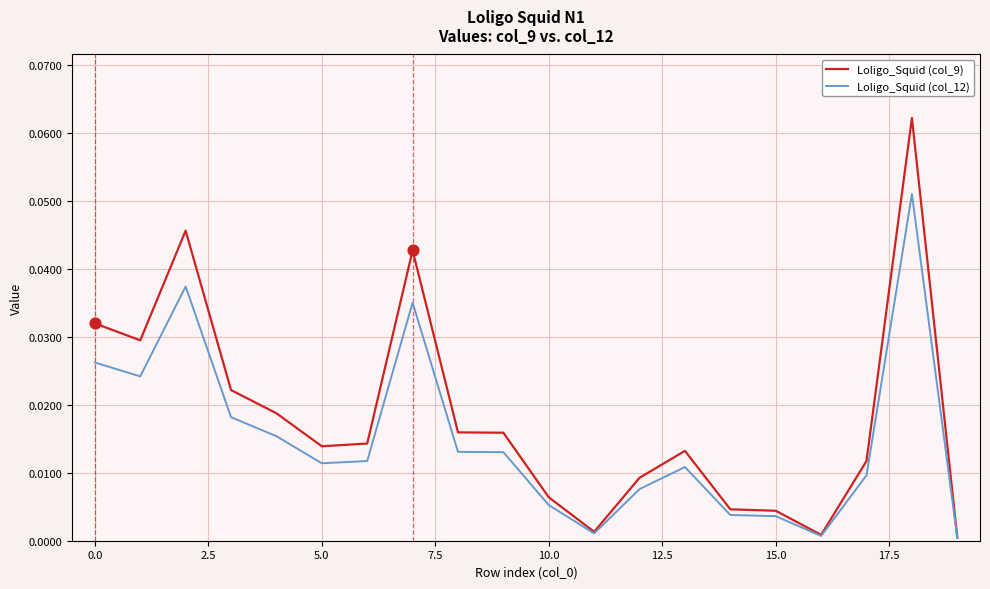

Rank the series by their maximum value, from lowest to highest.

Loligo_Squid (col_12), Loligo_Squid (col_9)